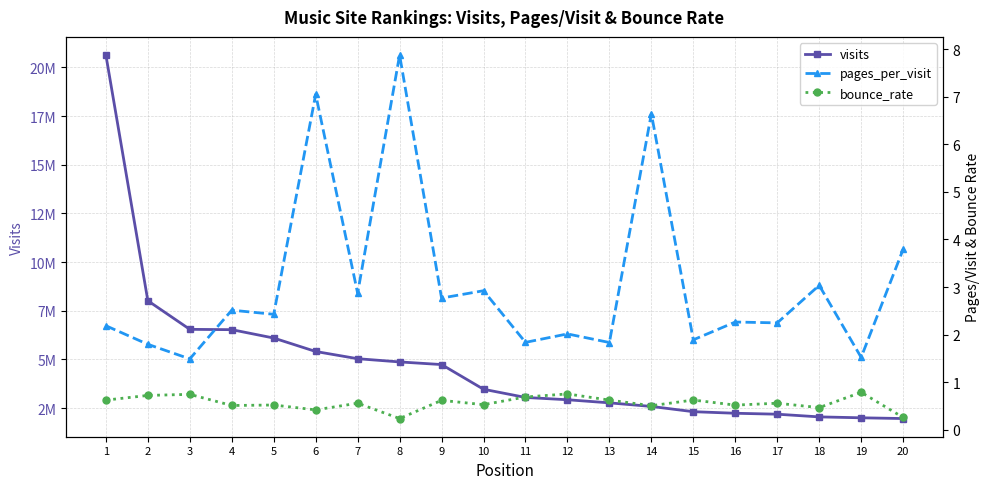

At which category does pages_per_visit reach its first local peak?

4